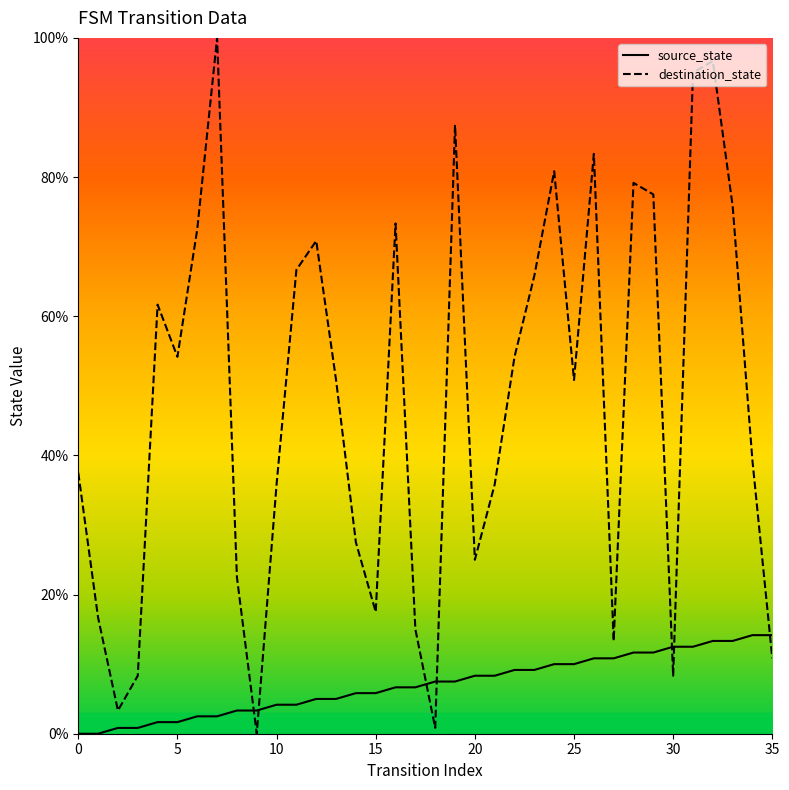

How many times do destination_state and source_state cross each other?

7